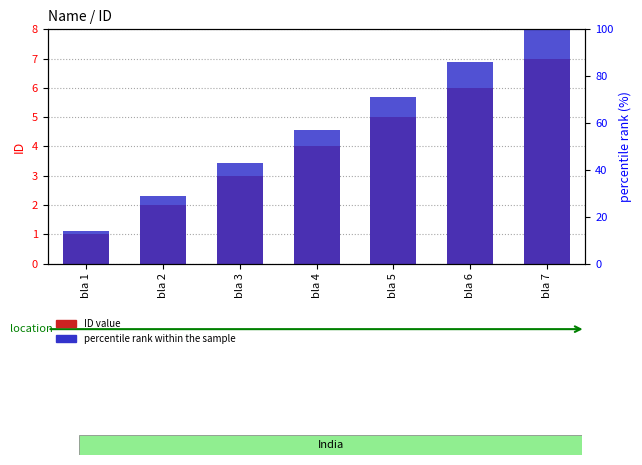

Read the percentile rank within the sample value at bla 3.

3.4